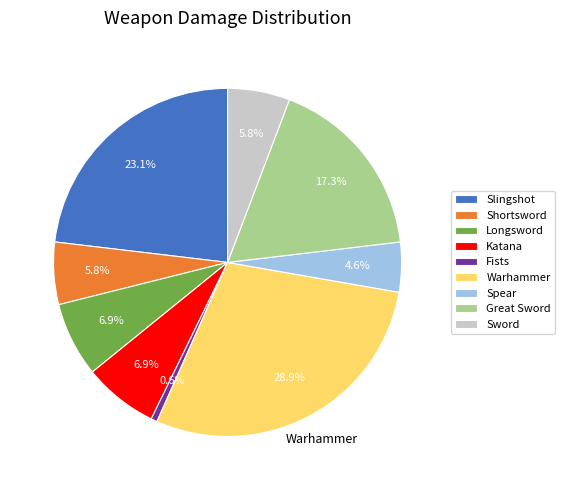

Combined, what portion of the pie is Longsword and Warhammer?

35.8%